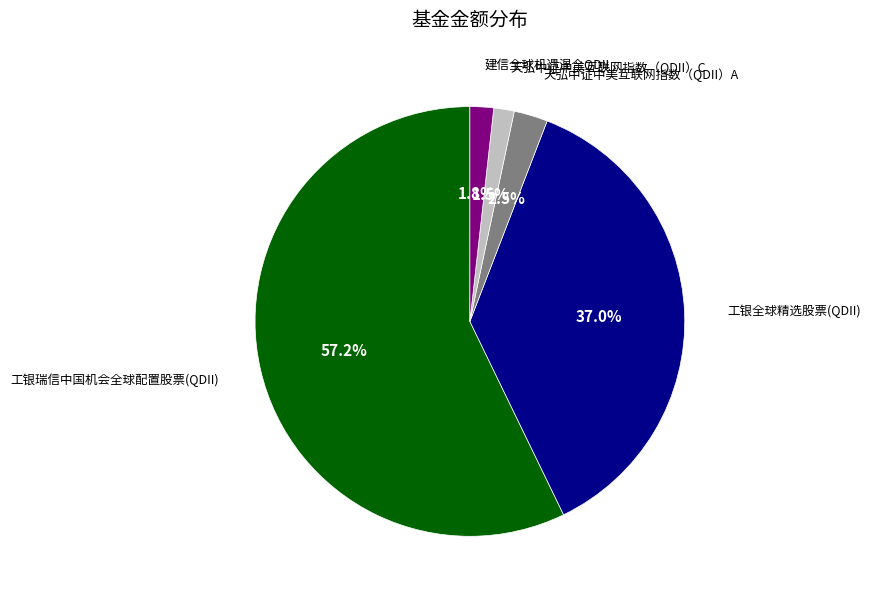

Is there a majority slice in this chart?

Yes